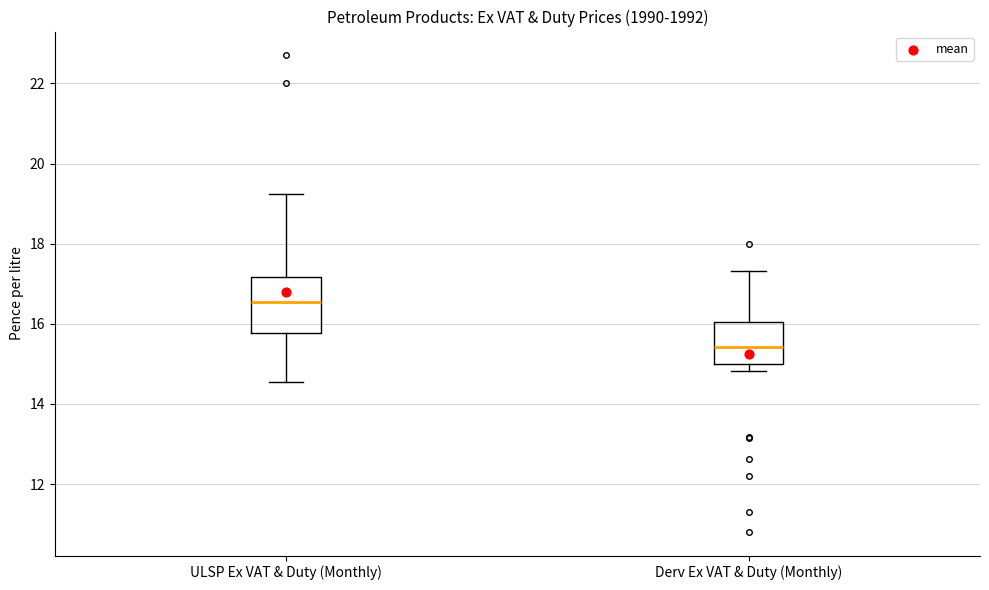

Which box's median line is the lowest?

Derv Ex VAT & Duty (Monthly)